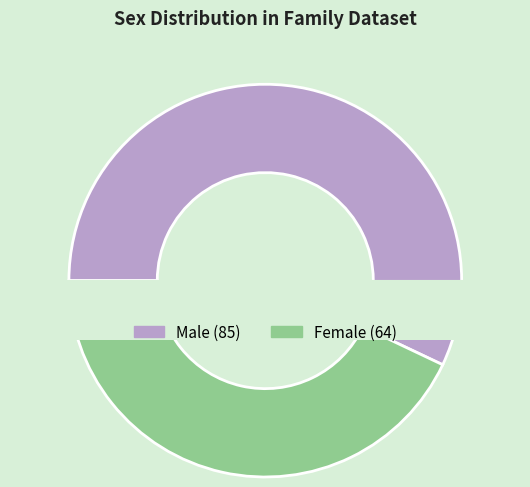

What percentage is the Male slice, to the nearest percent?

57%